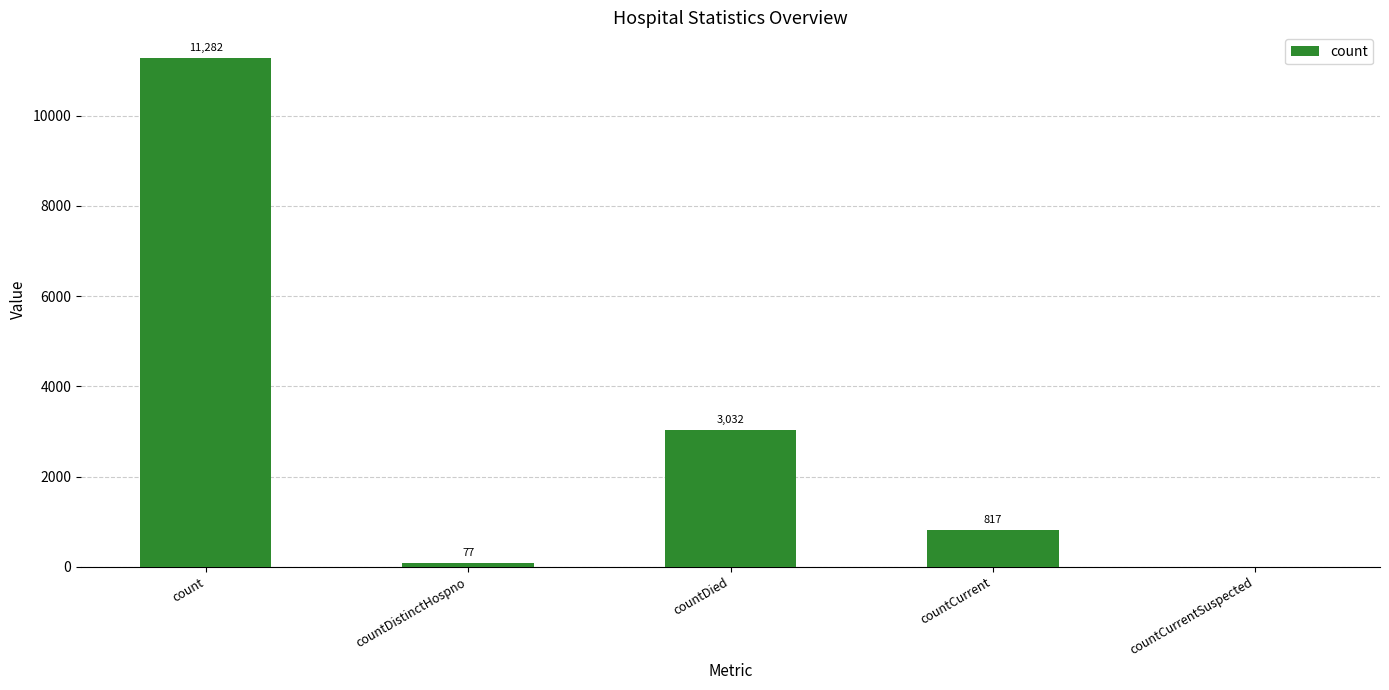

Is it true that the value at countCurrent is 817?

True